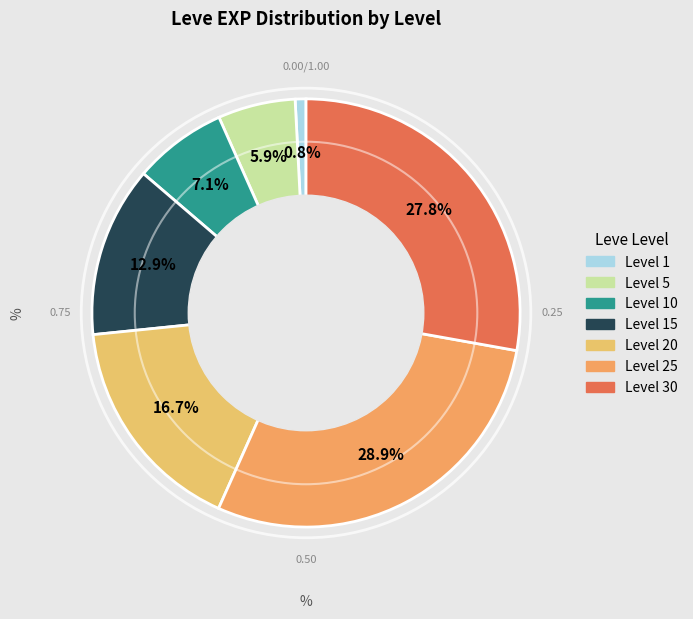

How many slices are in this pie chart?

7